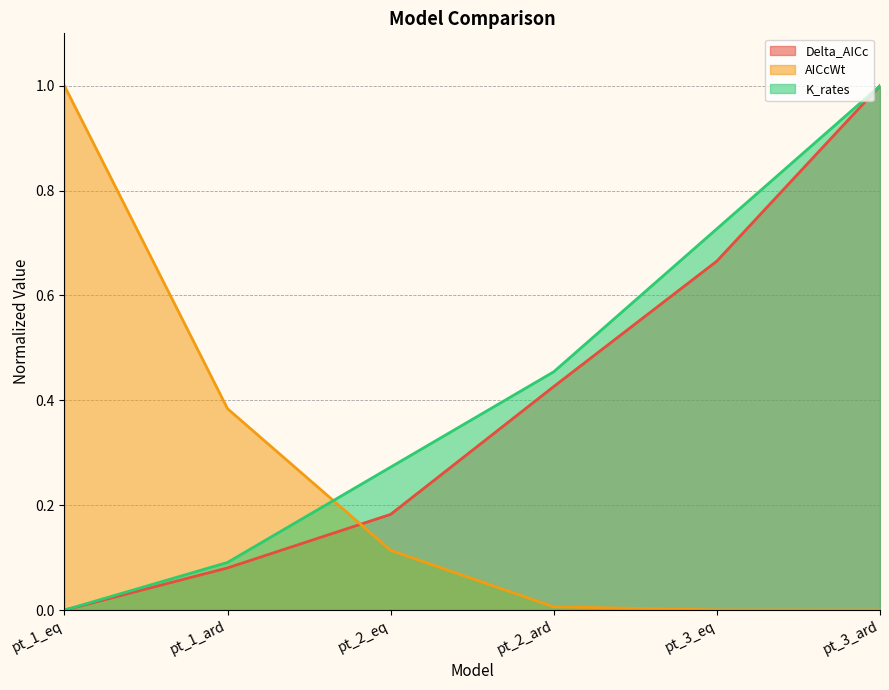

Which has a higher value, pt_1_eq or pt_3_ard?

pt_3_ard